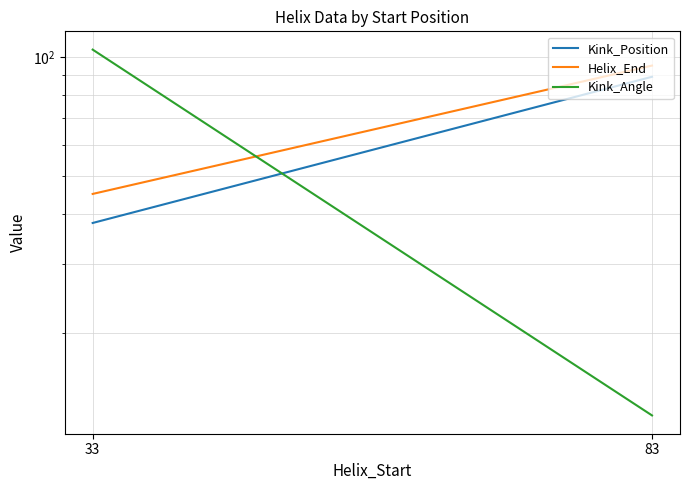

What is the sum of all Kink_Position values?

127.0